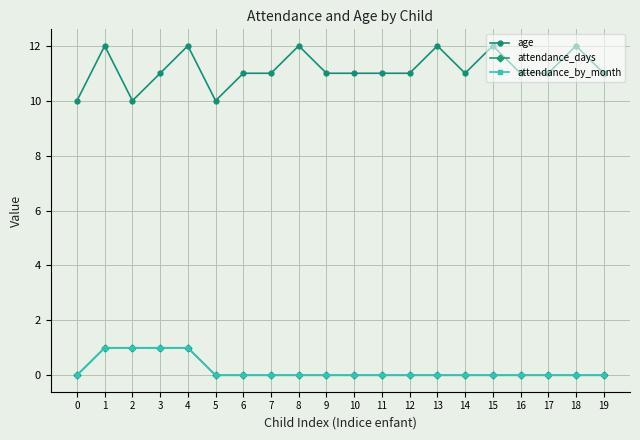

What is the value of the age point at the 13th from the left?

11